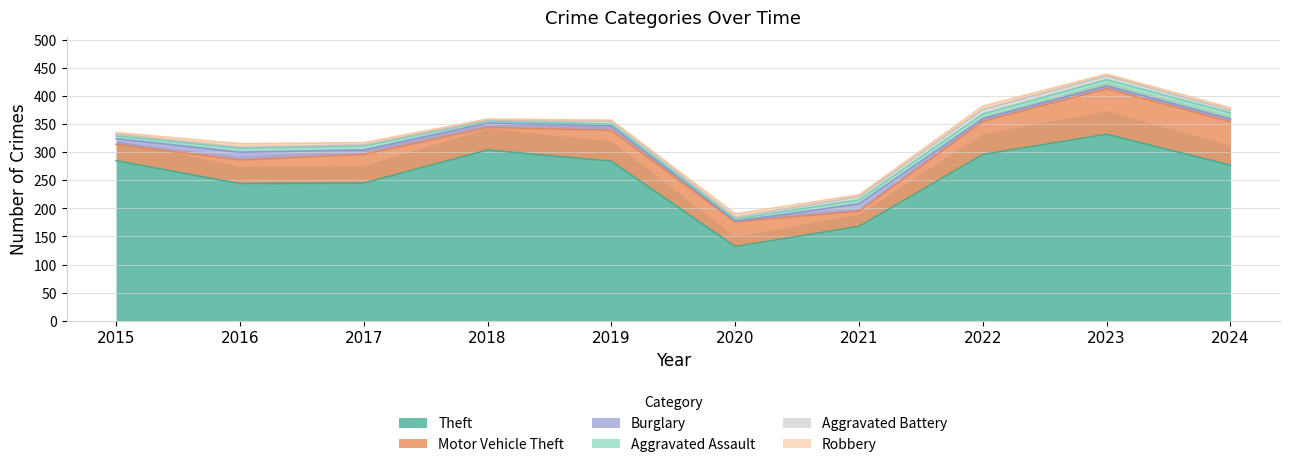

Which series changed the most between 2019 and 2020?

Theft